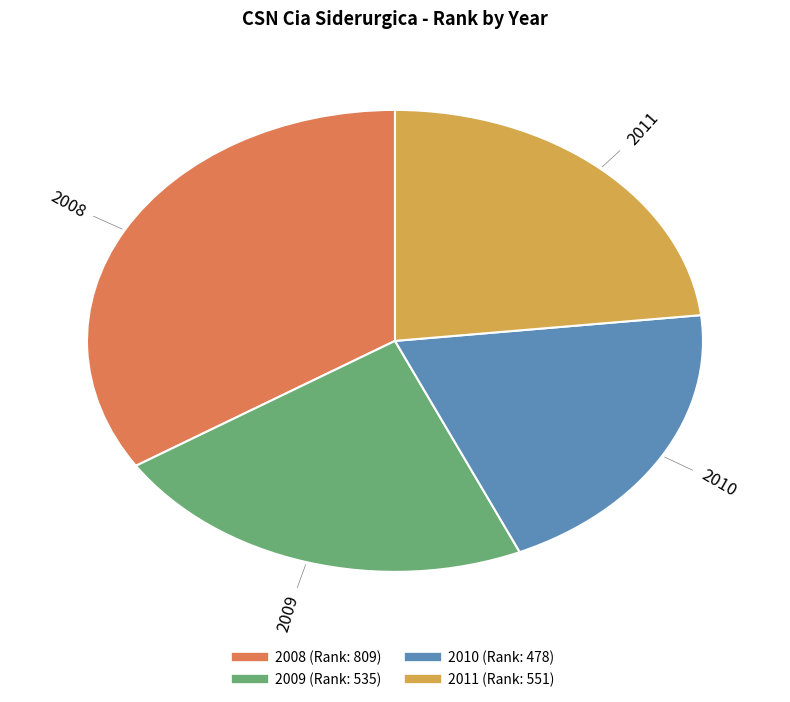

Does 2011 account for over 50% of the chart?

No